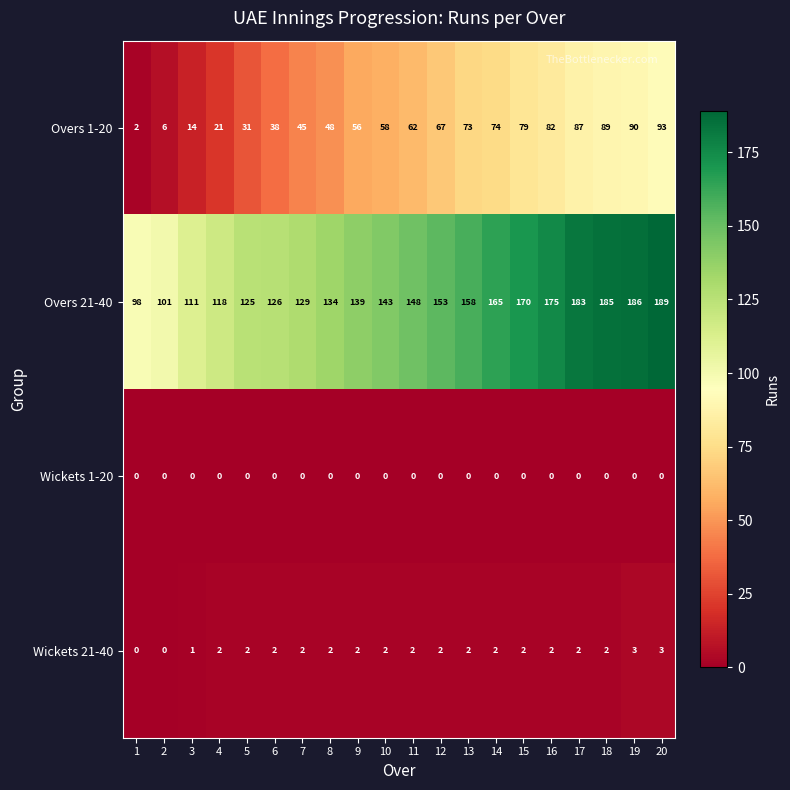

At which category is the sum across all series the highest?

20